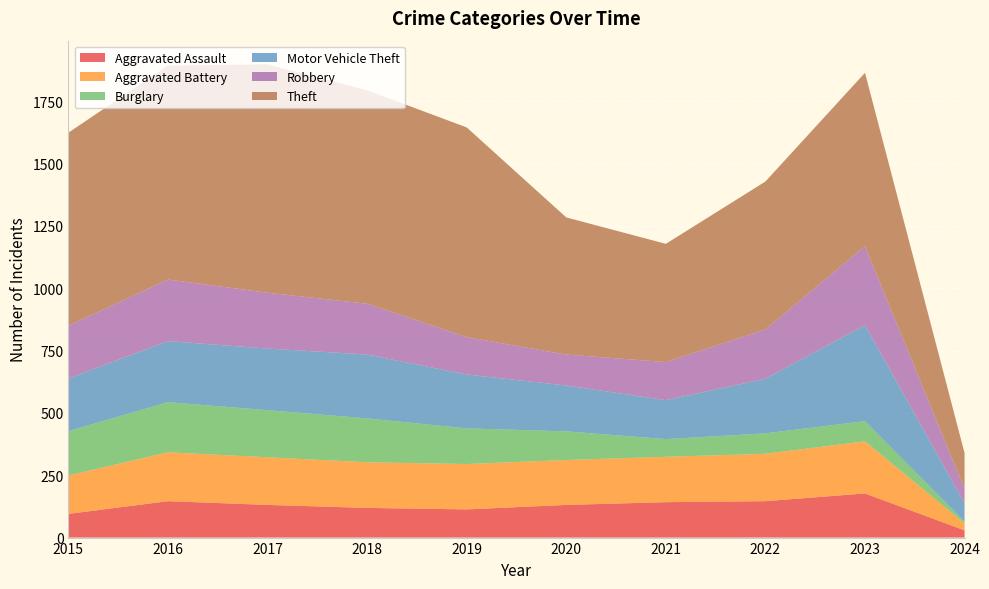

Reading left to right, extract all data points from this chart.

Aggravated Assault: 95	146	131	119	113	131	142	146	177	29
Aggravated Battery: 154	196	191	183	182	180	182	190	209	28
Burglary: 178	201	189	176	143	115	71	82	81	7
Motor Vehicle Theft: 211	245	247	256	216	184	156	219	385	73
Robbery: 212	247	224	204	150	124	153	198	317	59
Theft: 774	858	916	856	841	550	474	593	695	143